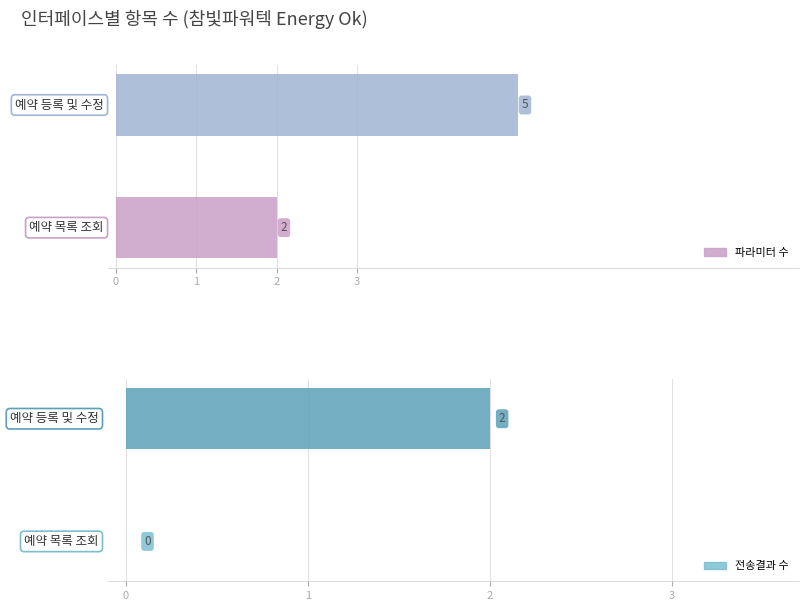

Reading right to left, extract all data points from this chart.

파라미터 수: 5	2
전송결과 수: 2	0